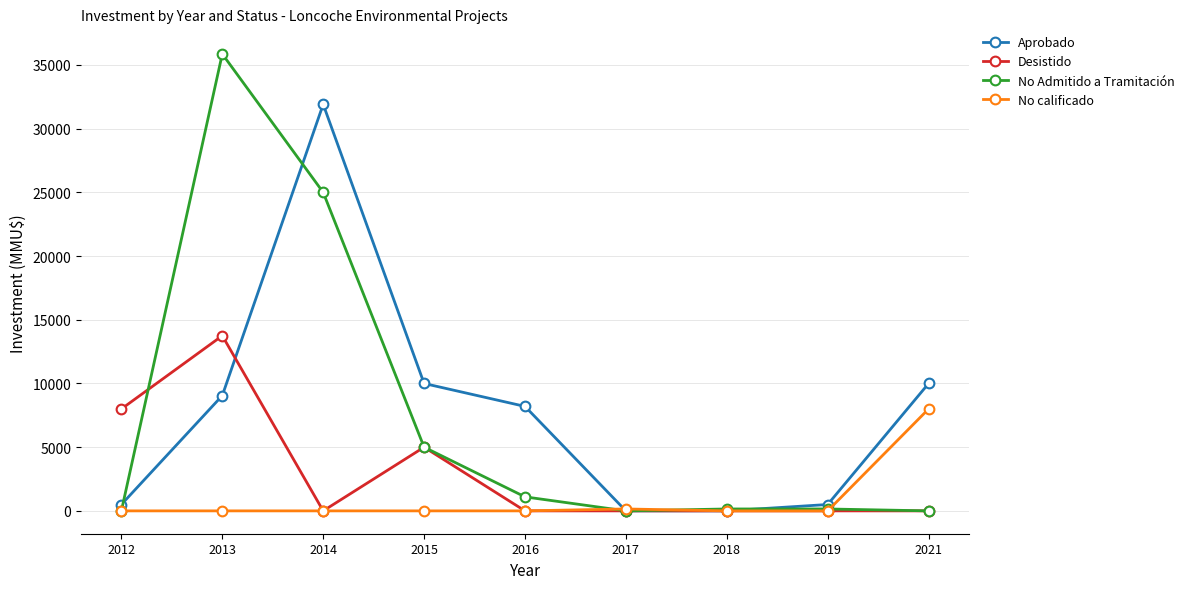

What is the greatest value displayed?

35865